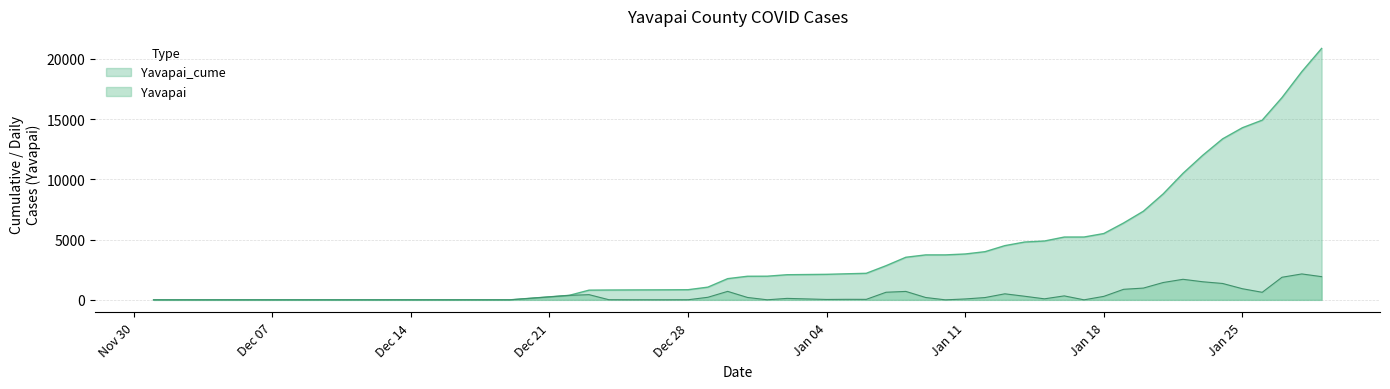

Which series has the largest total across all categories?

Yavapai_cume